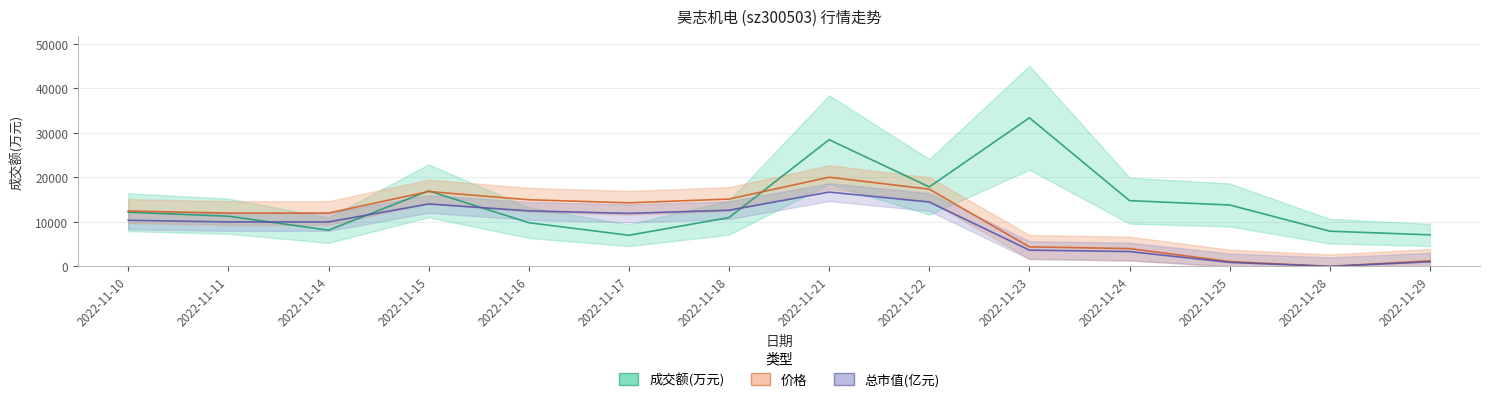

List the series in order of their overall mean, highest first.

成交额(万元), 价格, 总市值(亿元)